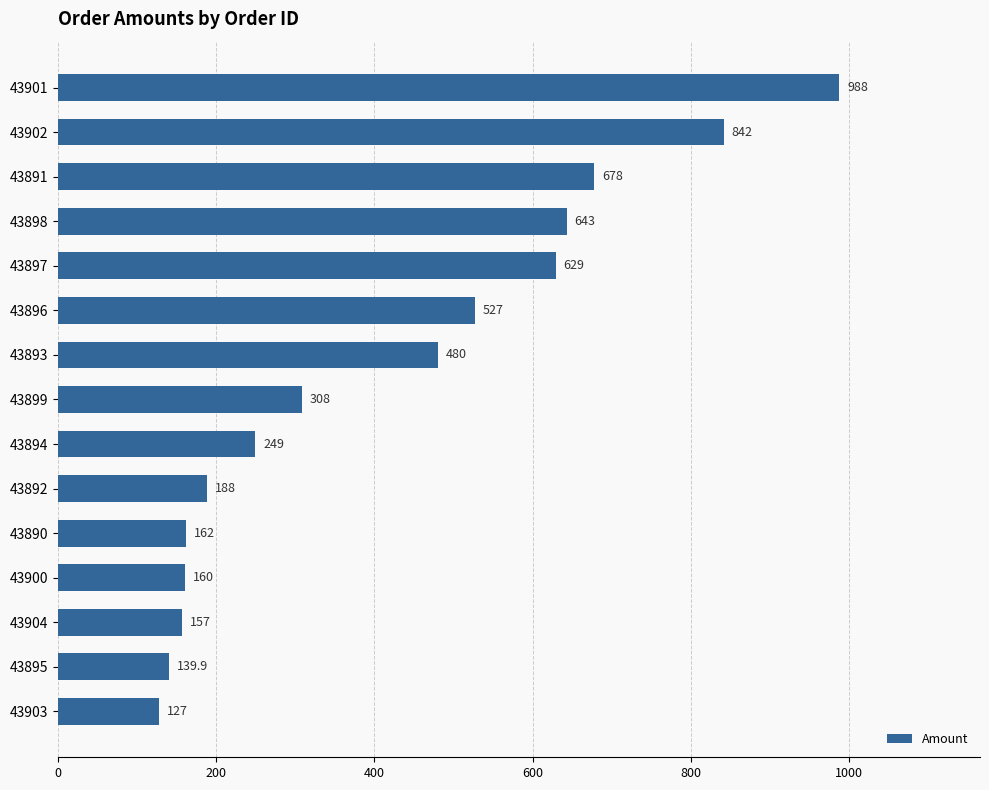

What is the greatest value displayed?

988.0